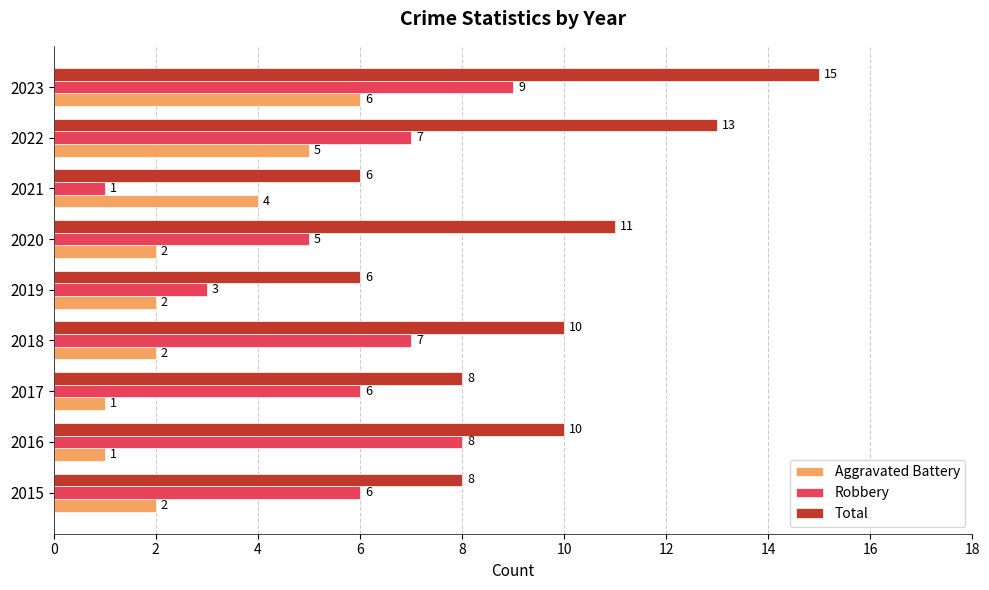

List the series in order of their overall mean, highest first.

Total, Robbery, Aggravated Battery